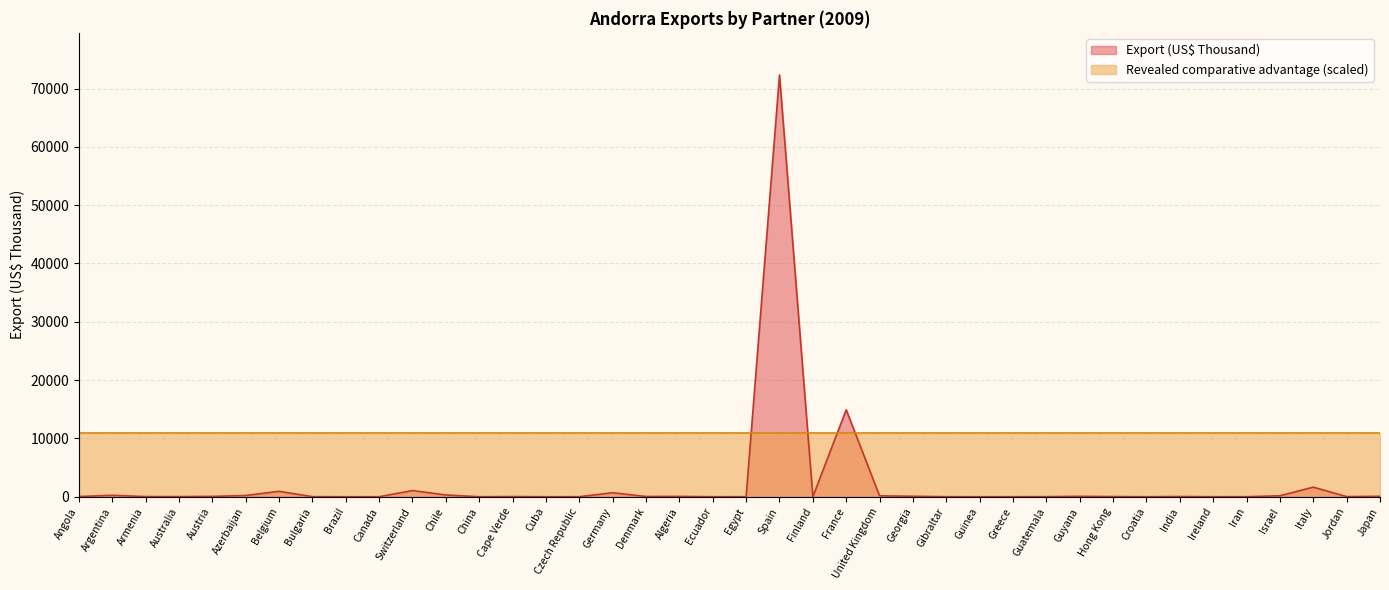

Rank the categories by value from lowest to highest.

Cuba, Brazil, Guinea, Croatia, China, Ireland, Ecuador, Canada, Greece, Gibraltar, Iran, Czech Republic, Egypt, Finland, Bulgaria, Guatemala, Jordan, Australia, Armenia, Cape Verde, Hong Kong, India, Angola, Denmark, Algeria, Austria, Guyana, Japan, Georgia, United Kingdom, Israel, Azerbaijan, Argentina, Chile, Germany, Belgium, Switzerland, Italy, France, Spain